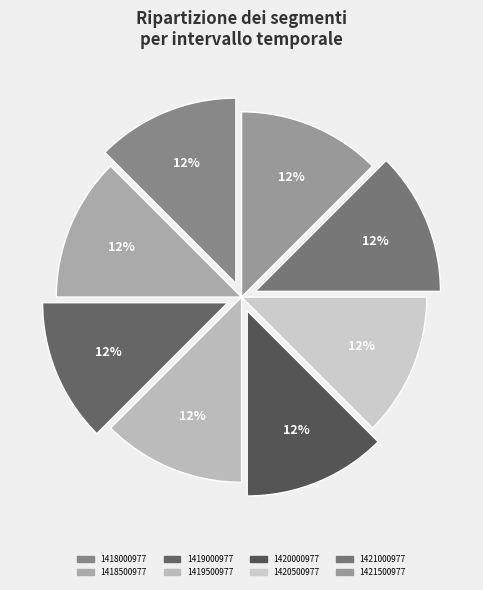

How many slices are in this pie chart?

8